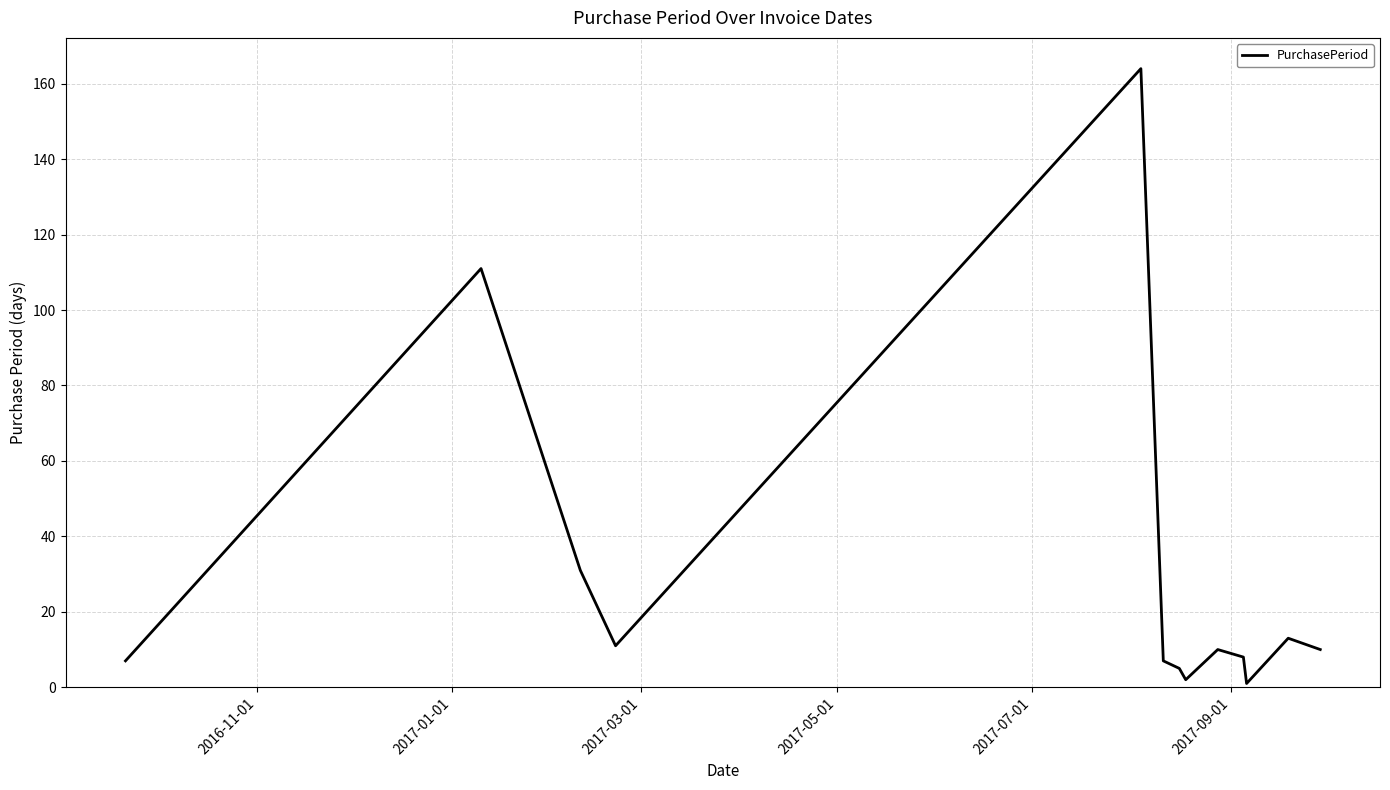

What is the maximum value shown in the chart?

164